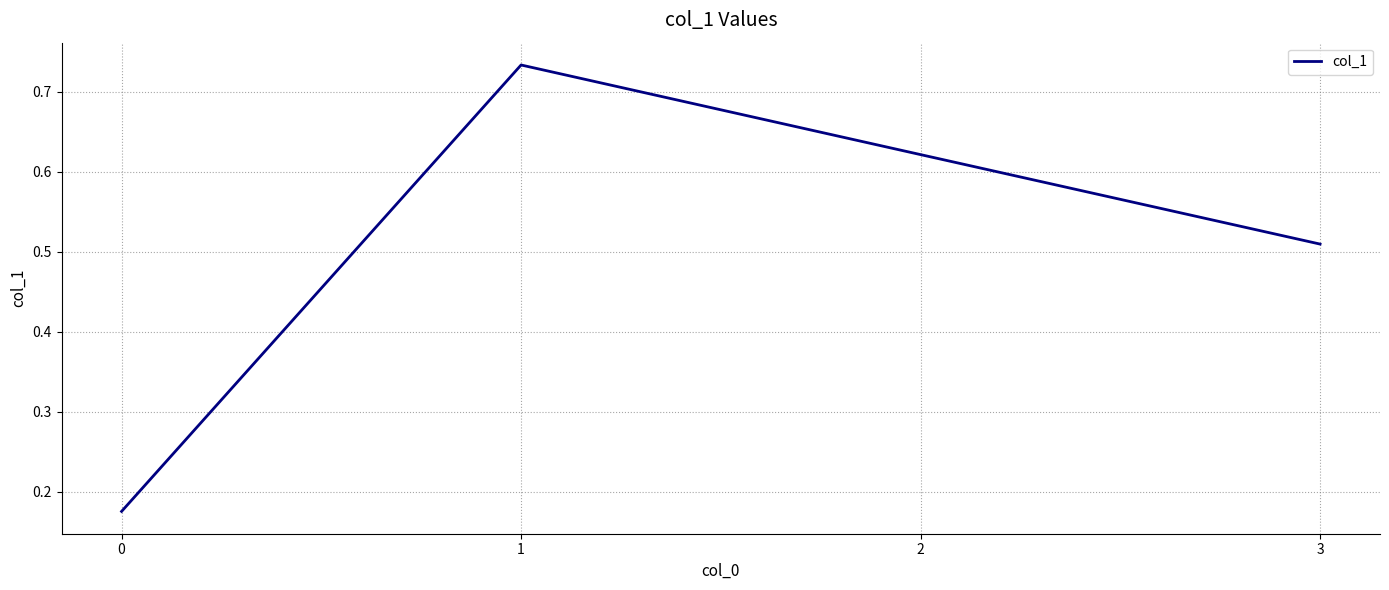

Does the chart display data point markers on the line(s)?

No